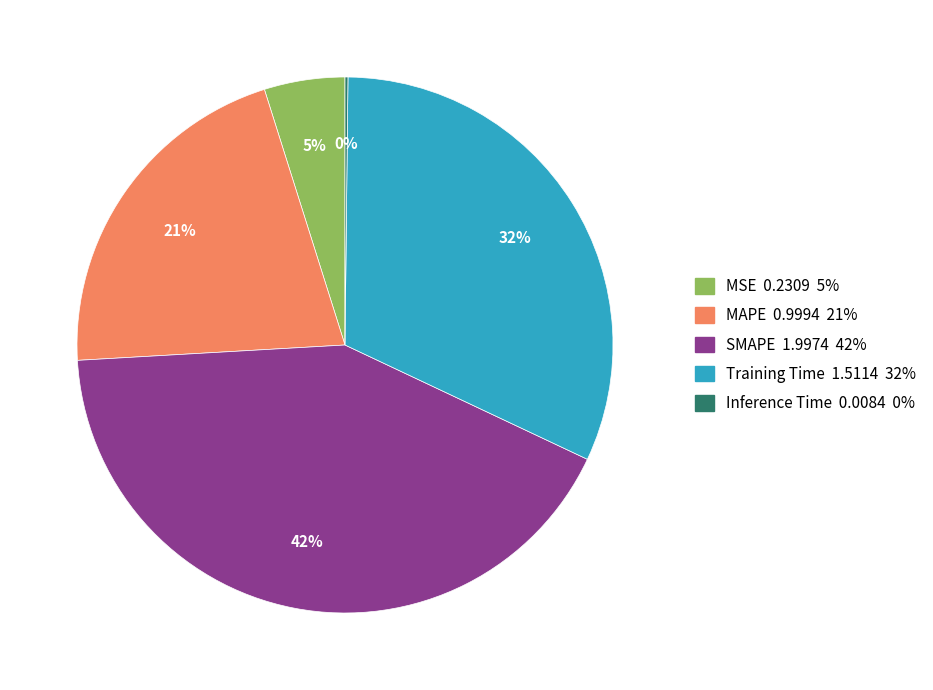

To the nearest percent, what is the difference between the largest and smallest slice percentages?

42%